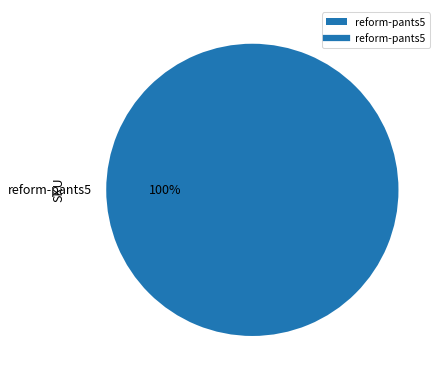

To the nearest percent, what percentage of the pie is reform-pants5?

100%